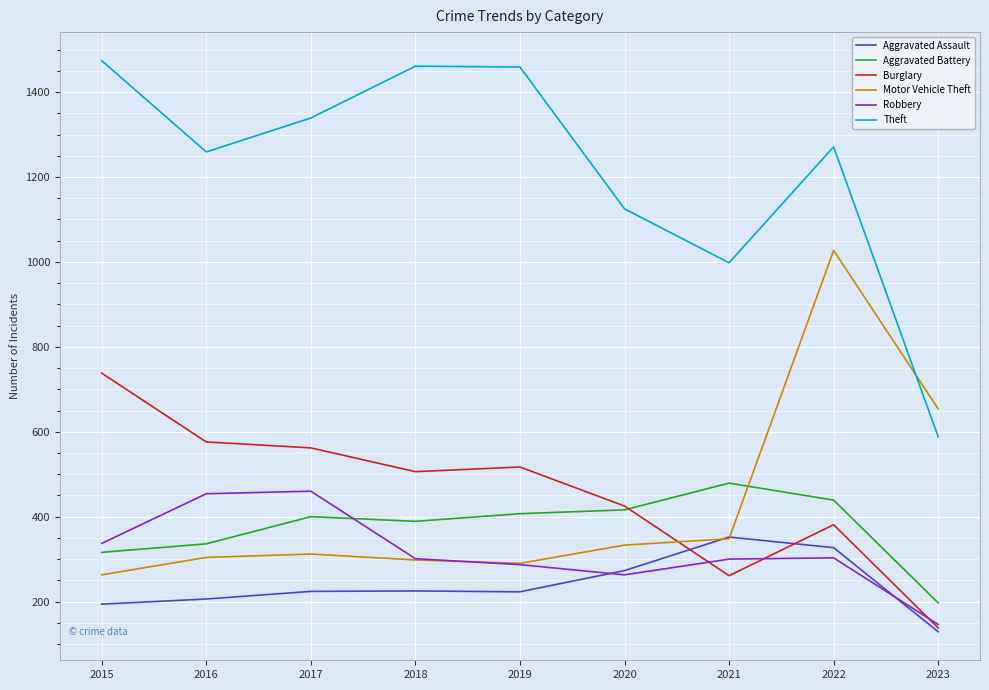

The value of Aggravated Battery at 2023 is 327. True or false?

False